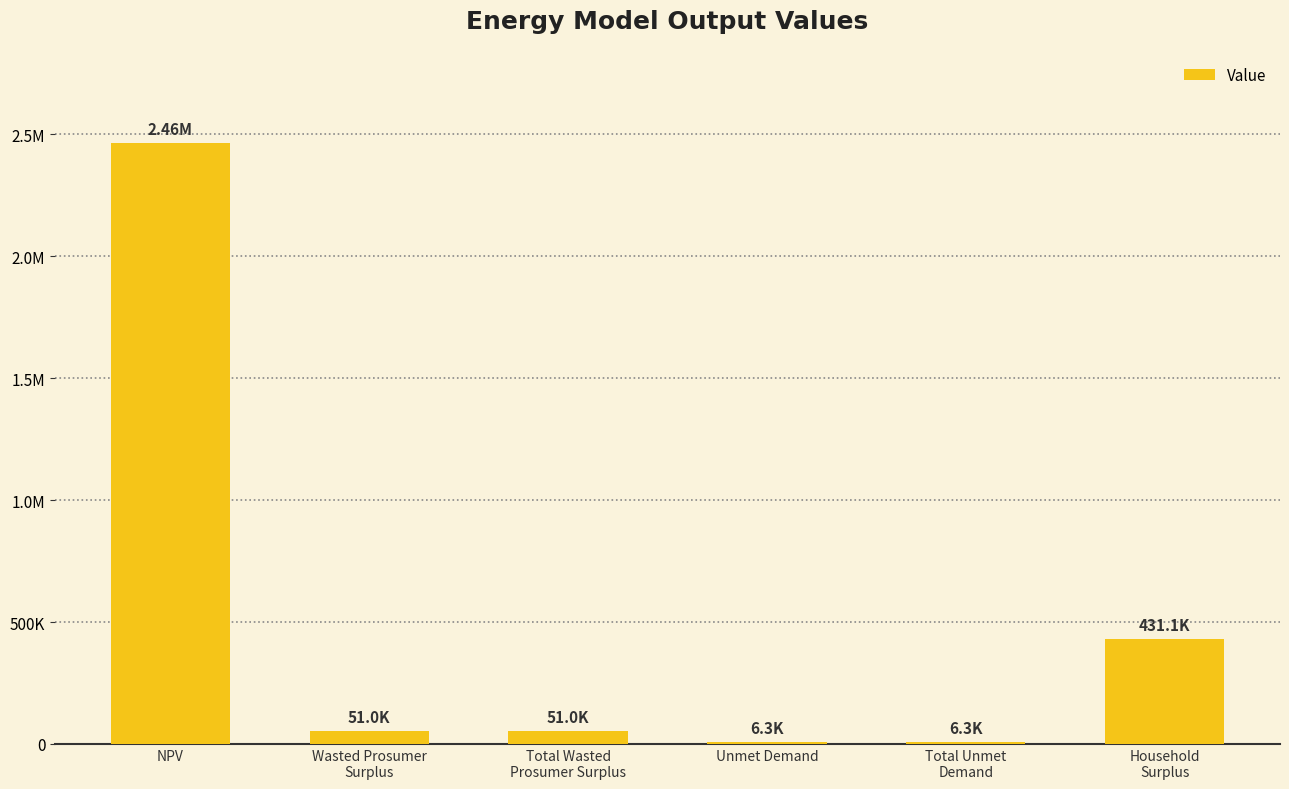

Are the bars horizontal?

No